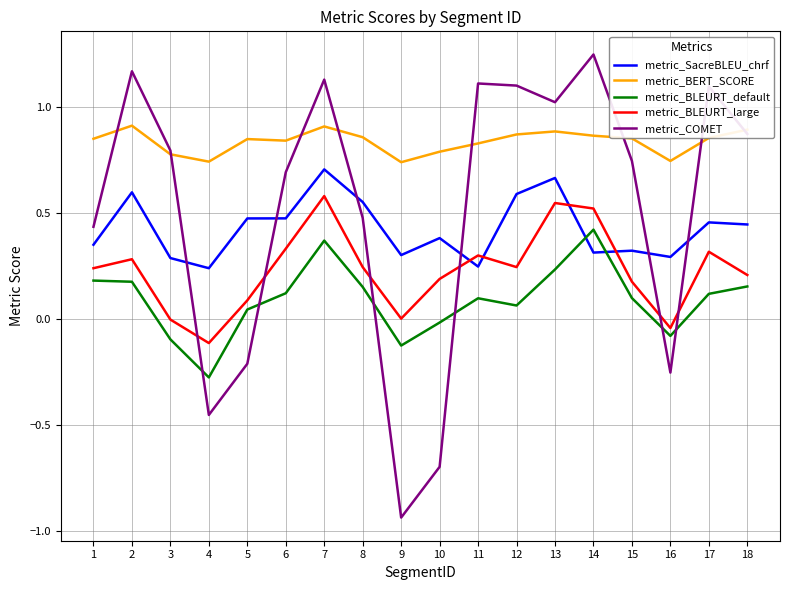

Rank the series at 2 from highest to lowest value.

metric_COMET, metric_BERT_SCORE, metric_SacreBLEU_chrf, metric_BLEURT_large, metric_BLEURT_default